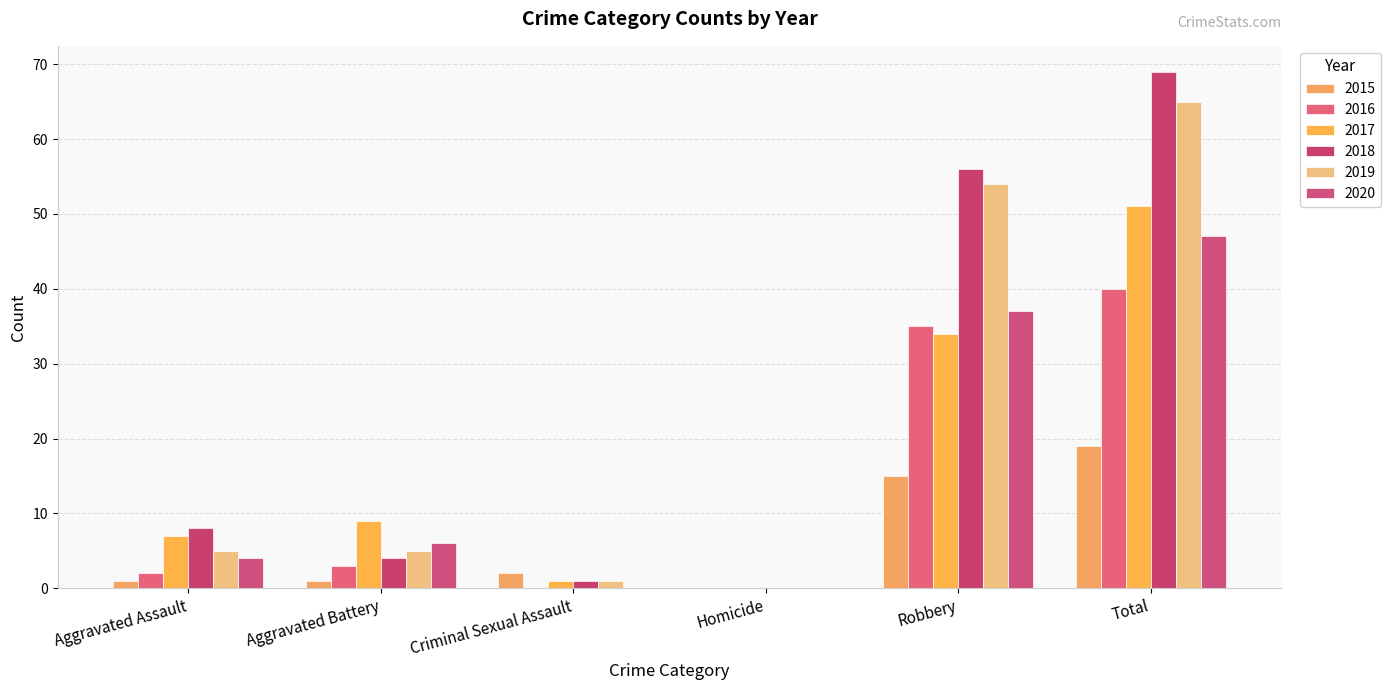

Is it true that 2016 equals -27 at Homicide?

False